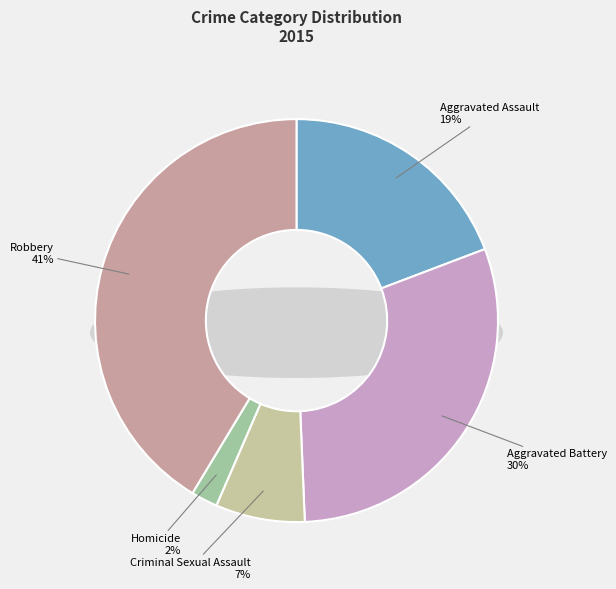

Does any single category account for the majority?

No